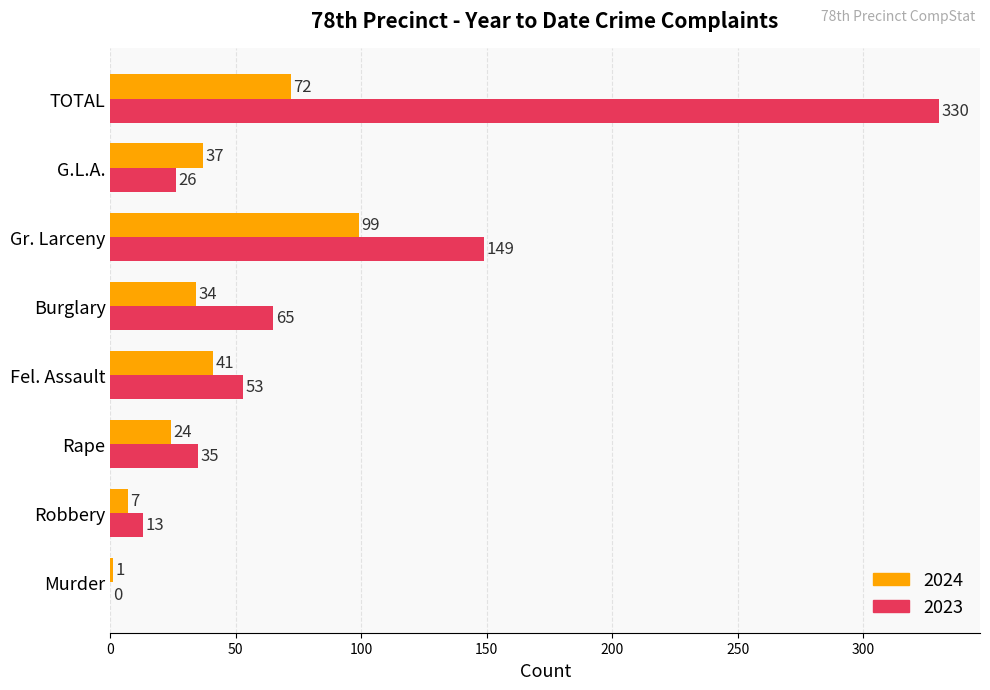

What is the sum of the 2023 values at Murder and Rape?

35